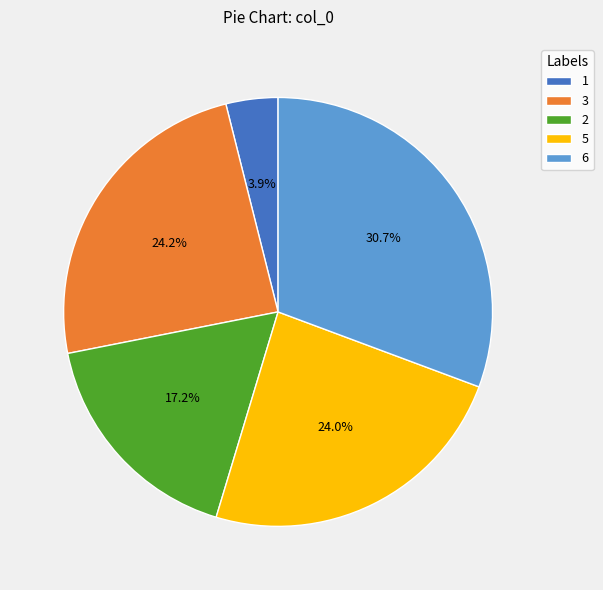

Is there a majority slice in this chart?

No